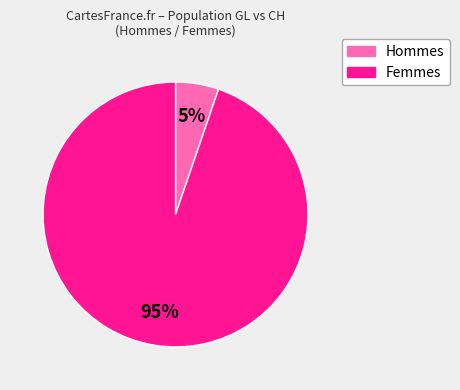

To the nearest percent, what is the average slice percentage?

50%